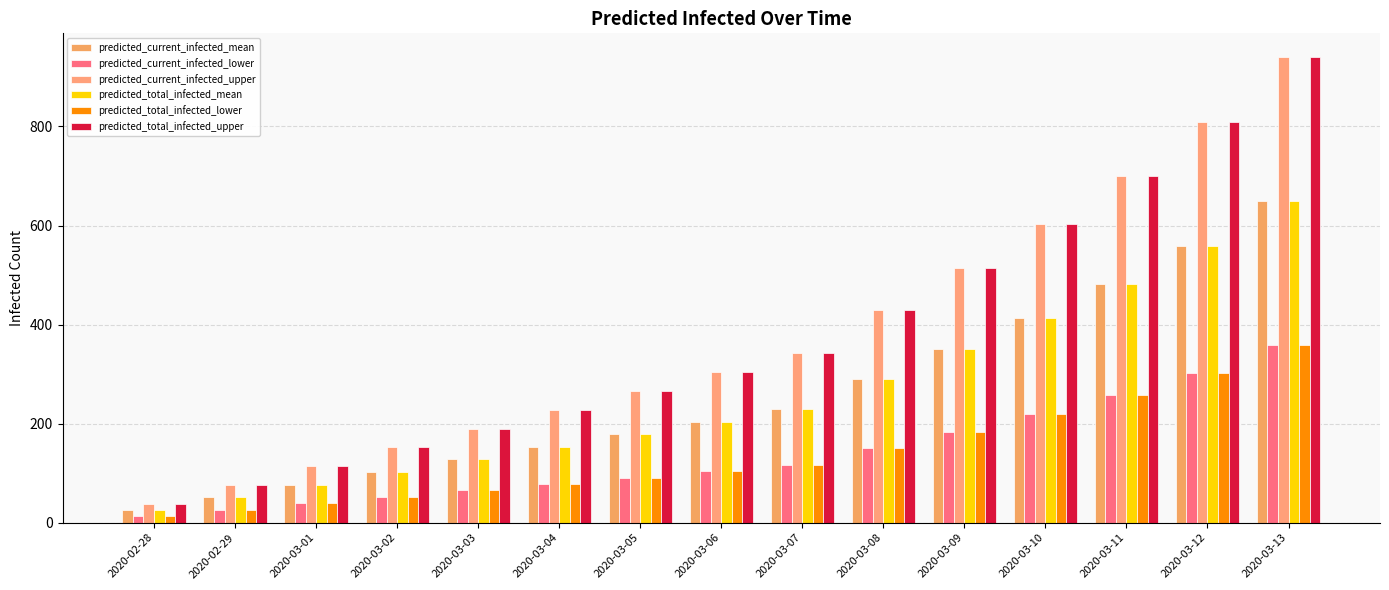

Rank the series by their maximum value, from lowest to highest.

predicted_current_infected_lower, predicted_total_infected_lower, predicted_current_infected_mean, predicted_total_infected_mean, predicted_current_infected_upper, predicted_total_infected_upper